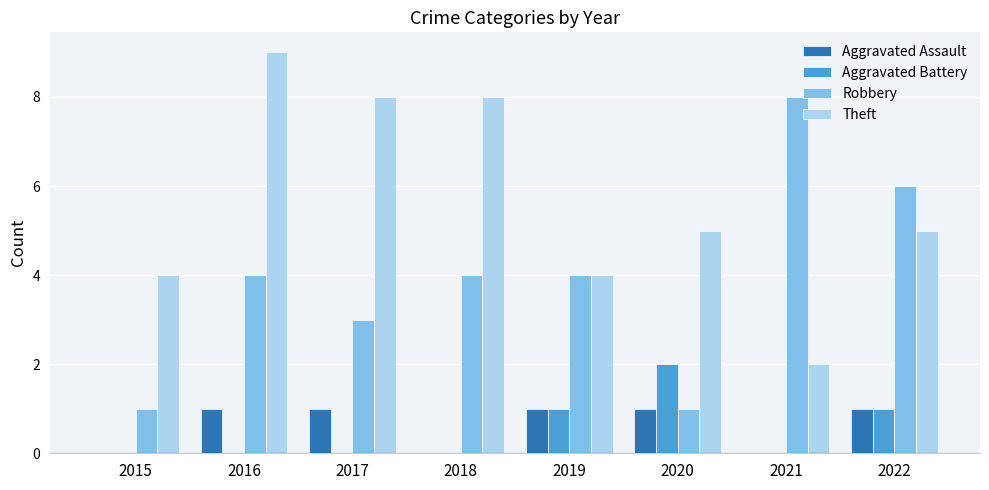

Does the chart contain stacked bars?

No